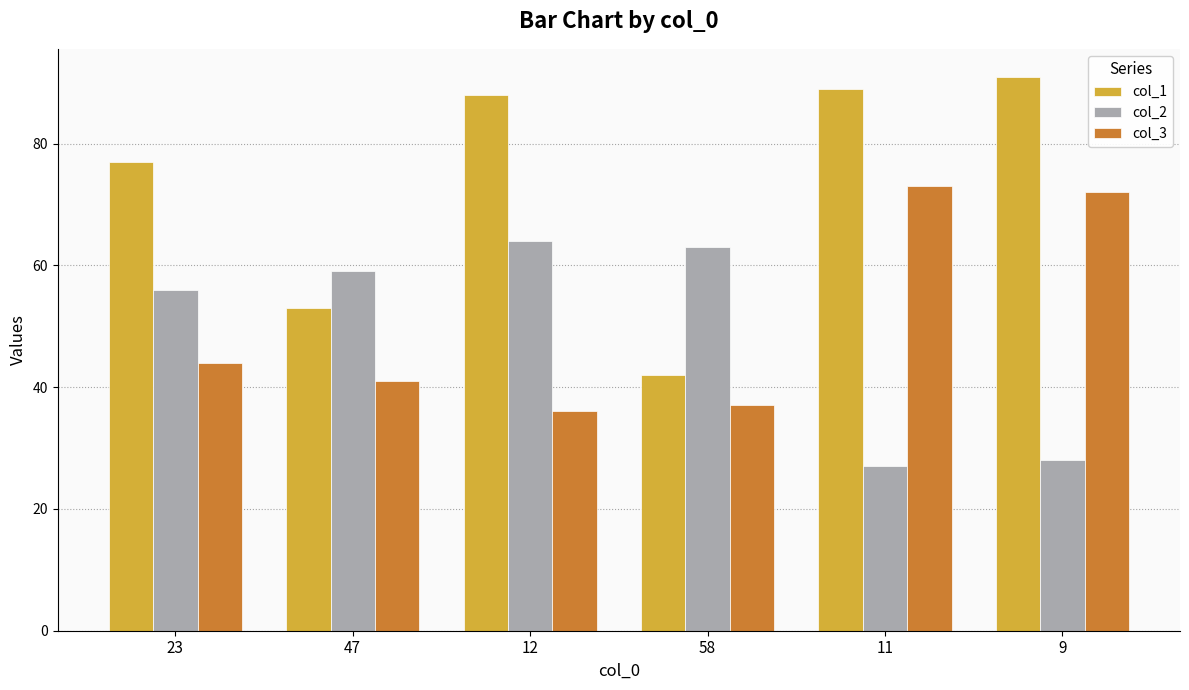

What position from the left is 12?

3